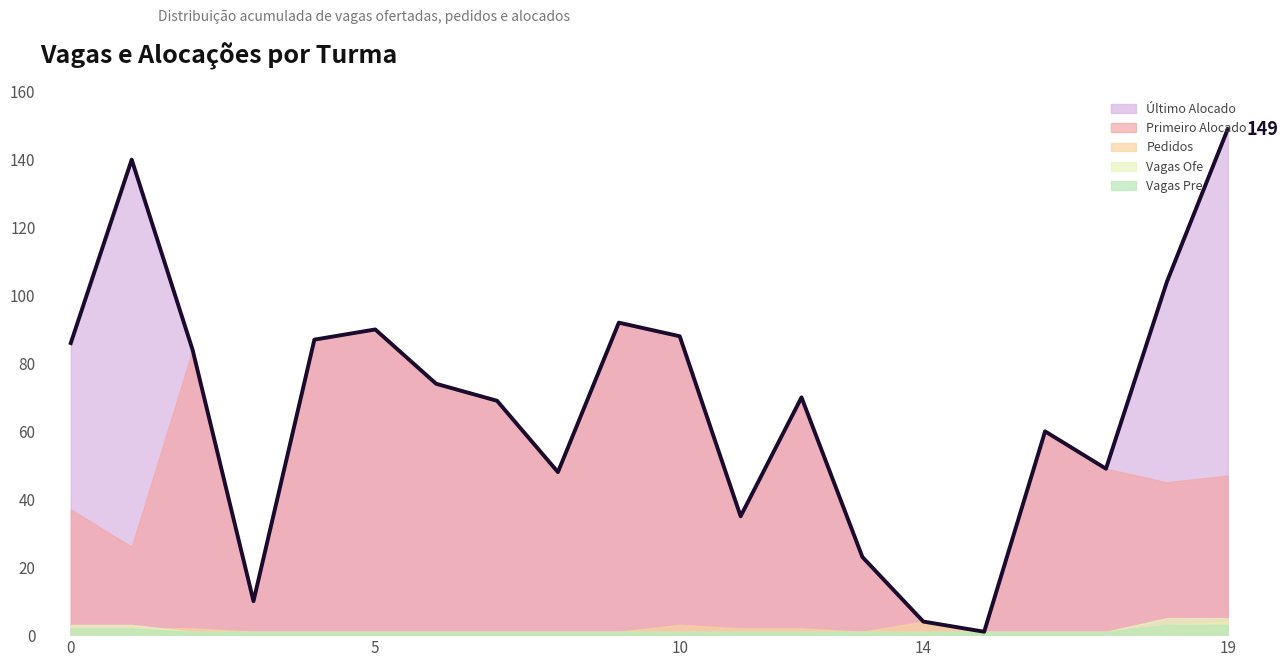

Rank the categories by Pedidos value from highest to lowest.

14, 19, 10, 18, 0, 1, 2, 11, 12, 3, 4, 5, 6, 7, 8, 9, 13, 15, 16, 17